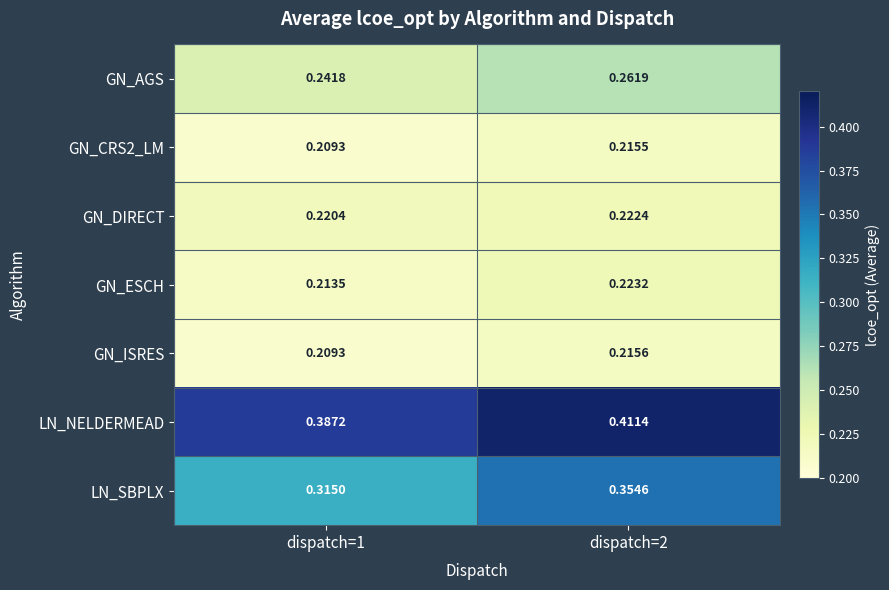

Which series has the widest spread of values?

LN_SBPLX